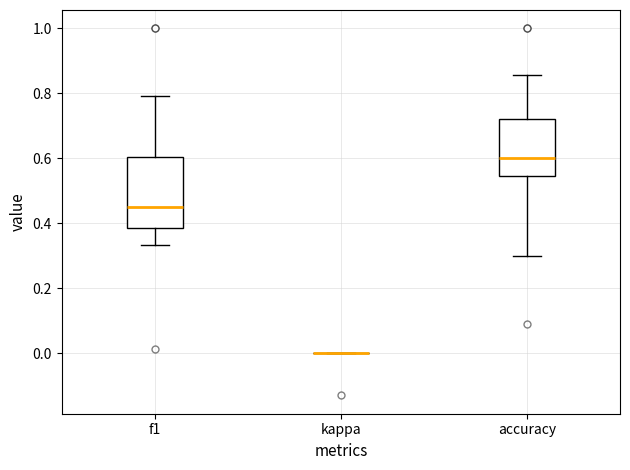

Reading left to right, transcribe this box plot: for each box, give where its median line is, the range the box spans, and where its two whiskers end, as read against the y-axis. The values are not printed on the chart, so give them approximately, as read against the axis.

f1: median 0.46, box 0.38 to 0.60, whiskers 0.34 to 0.80
kappa: box collapsed to a line at 0.00, whiskers 0.00 to 0.00
accuracy: median 0.60, box 0.54 to 0.72, whiskers 0.30 to 0.86